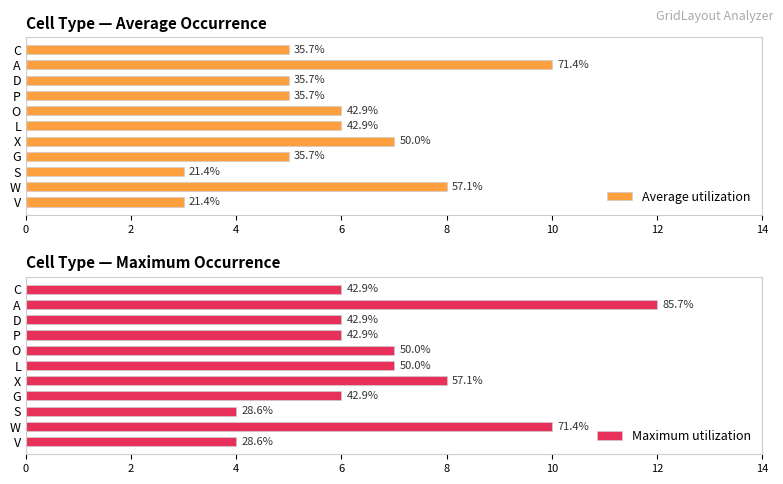

What is the total value across all series at O?

13